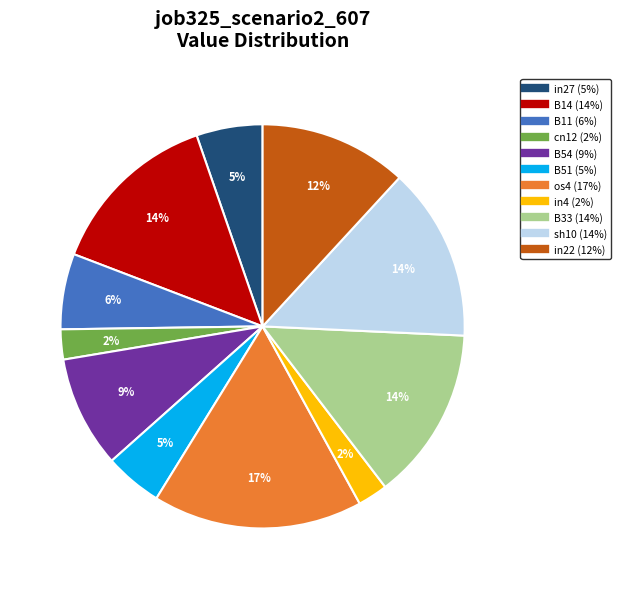

Combined, do B14 and cn12 account for over 50%?

No